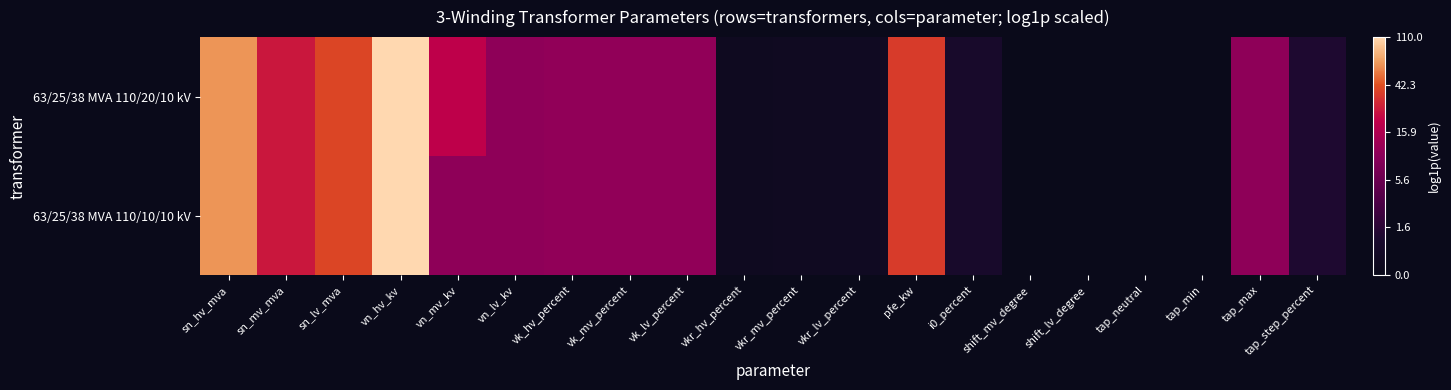

Rank the series by their average value, from highest to lowest.

63/25/38 MVA 110/20/10 kV, 63/25/38 MVA 110/10/10 kV